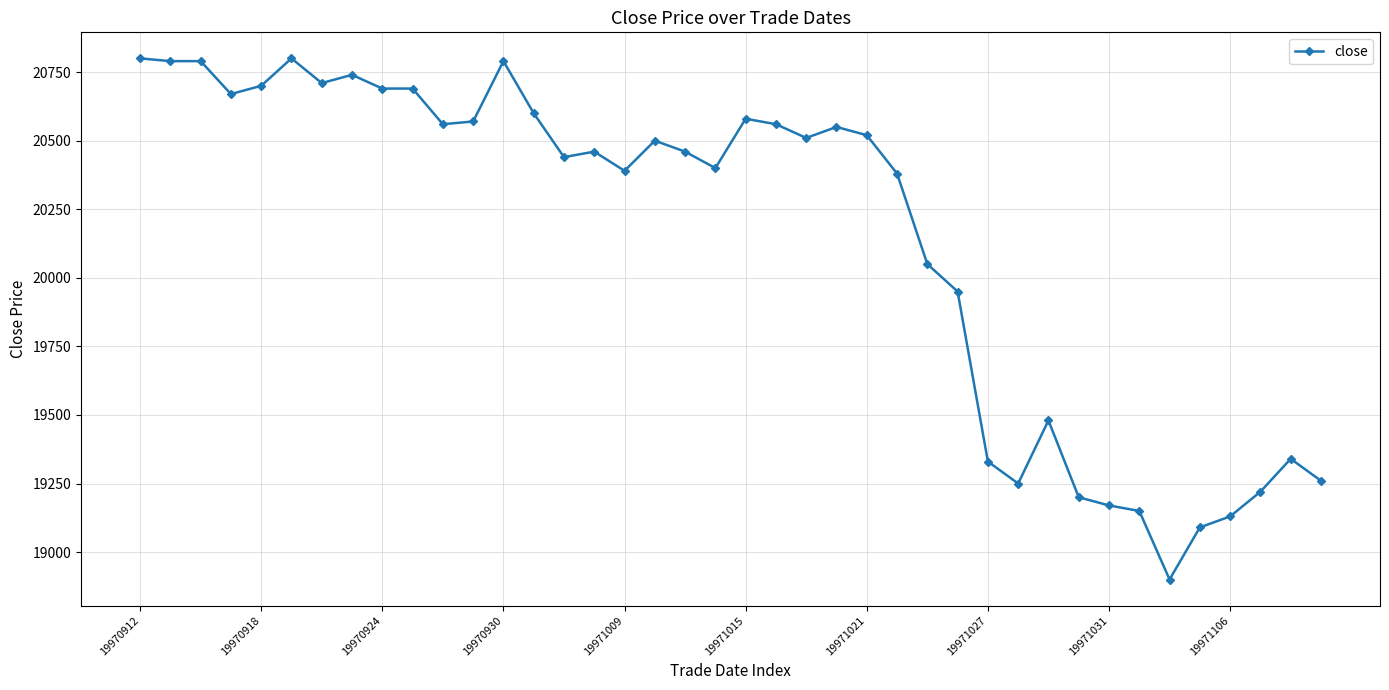

What is the value of the 32nd point from the left?

19200